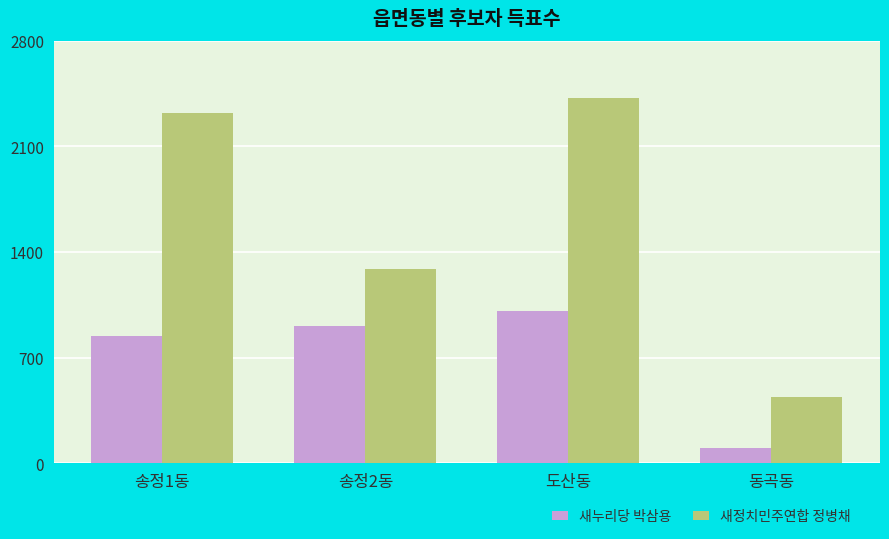

At how many categories does at least one series exceed 597?

3